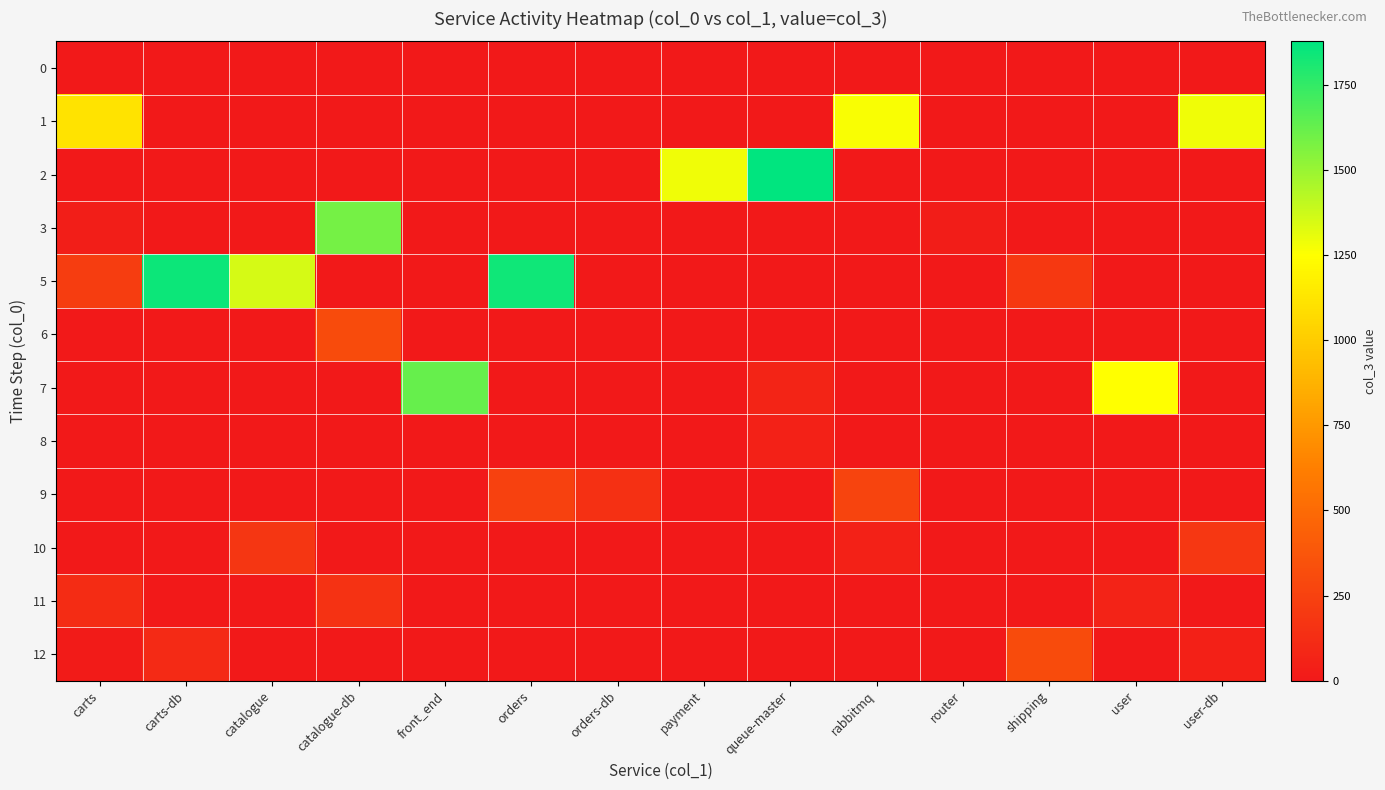

Rank the series at catalogue-db from lowest to highest value.

0, 1, 2, 5, 7, 8, 9, 10, 12, 11, 6, 3